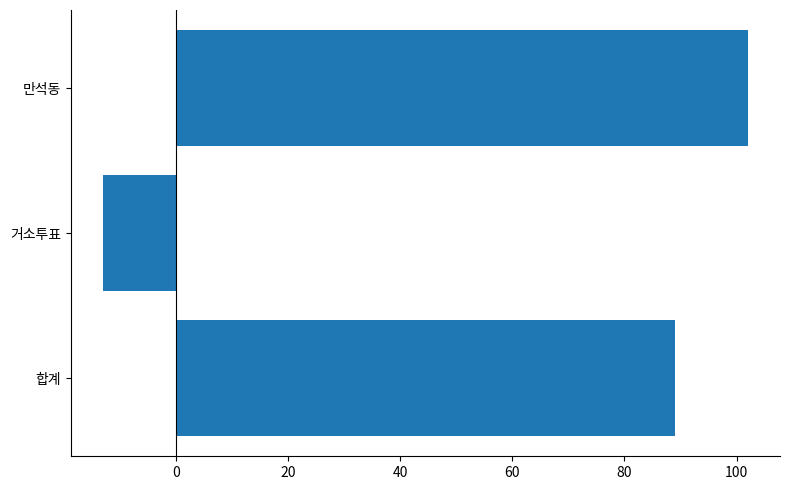

True or false: the data shows 172 at 만석동.

False